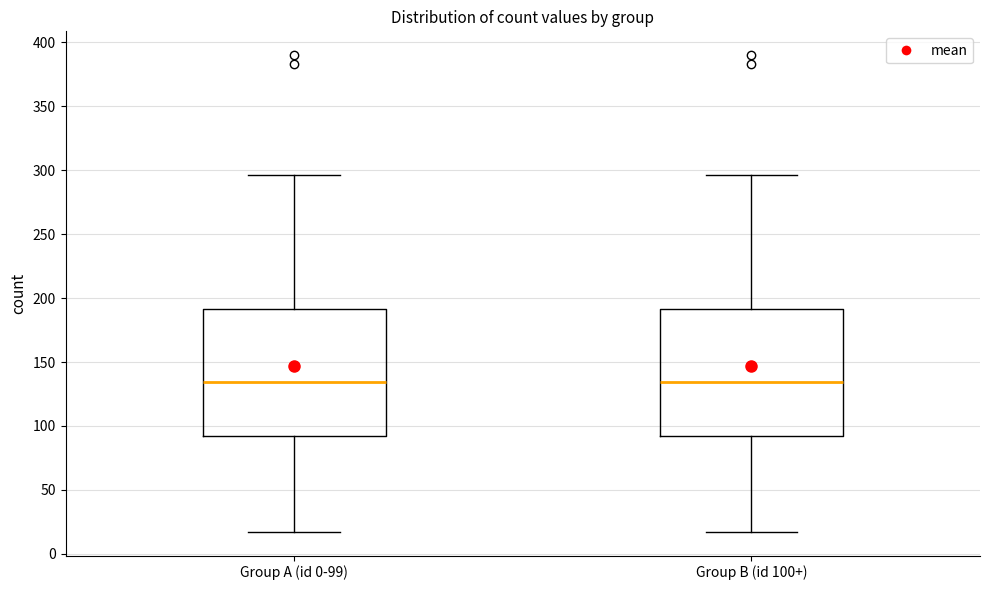

Reading left to right, transcribe this box plot: for each box, give where its median line is, the range the box spans, and where its two whiskers end, as read against the y-axis. The values are not printed on the chart, so give them approximately, as read against the axis.

Group A (id 0-99): median 135, box 90 to 190, whiskers 15 to 295
Group B (id 100+): median 135, box 90 to 190, whiskers 15 to 295